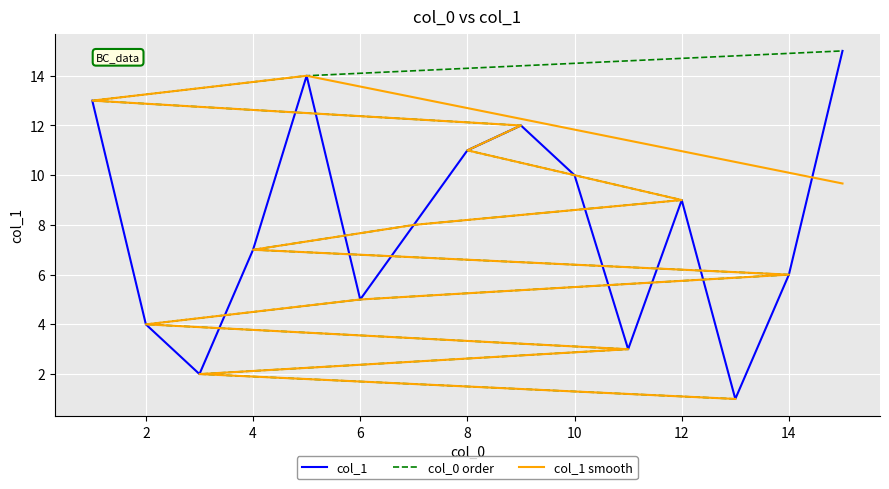

At how many categories does at least one series exceed 10?

9